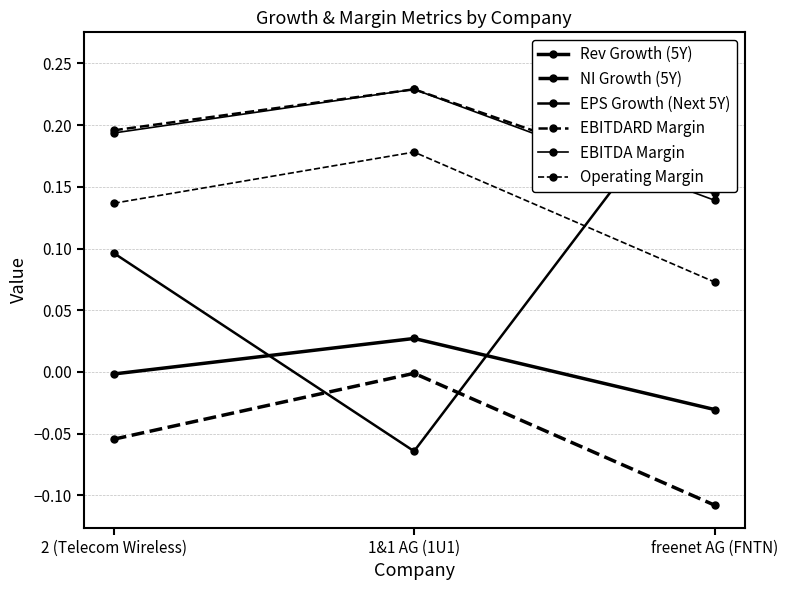

The EBITDA Margin series shows 0.1 at freenet AG (FNTN). True or false?

False